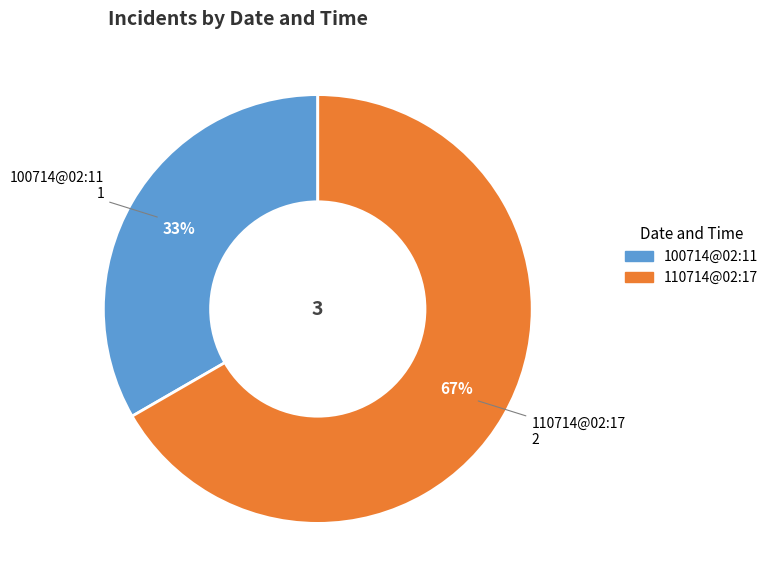

Which slice is the largest?

110714@02:17